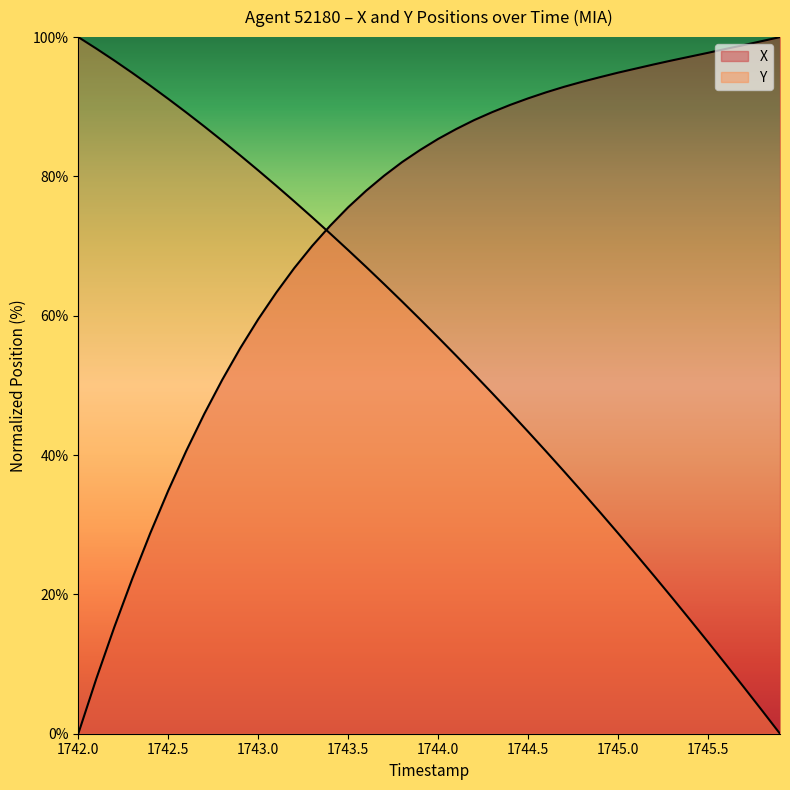

How many lines are shown in the chart?

2